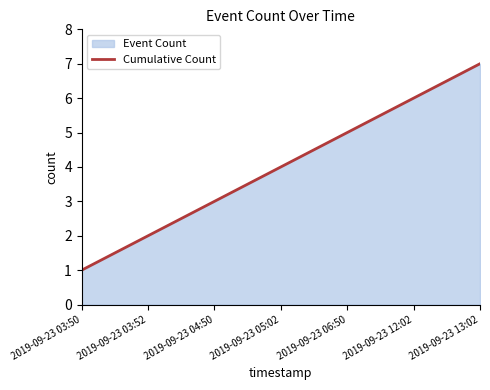

Count the number of values greater than 4.

3